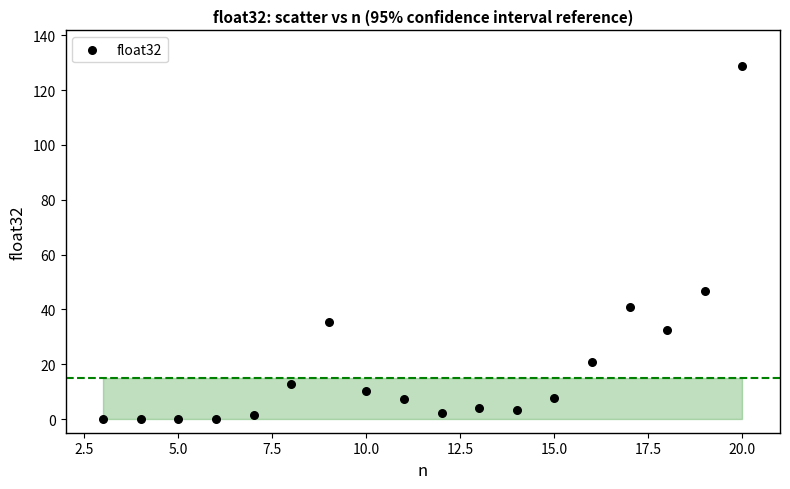

What Y value in the scatter plot is closest to 64?

46.8